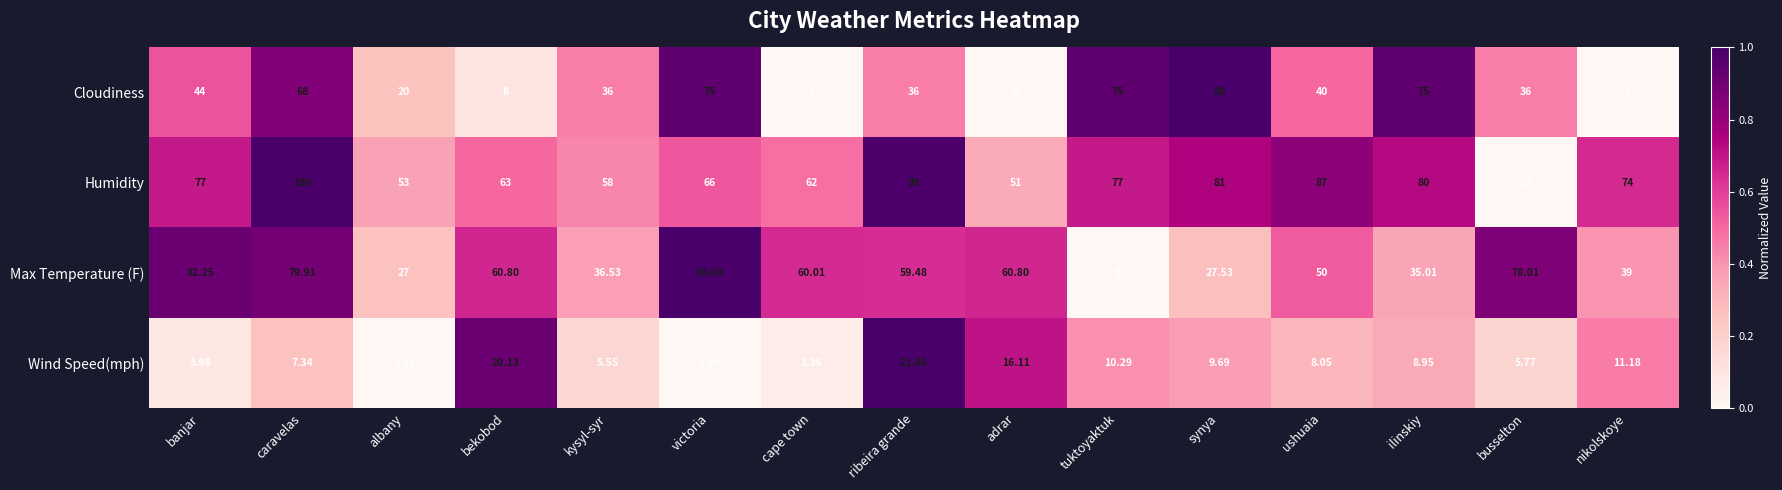

Which label corresponds to the largest value in the chart?

caravelas